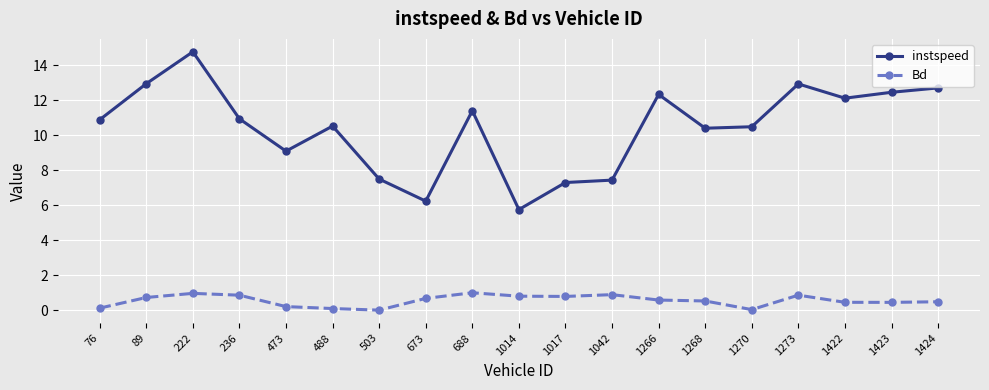

The Bd series shows 0.7 at 89. True or false?

True